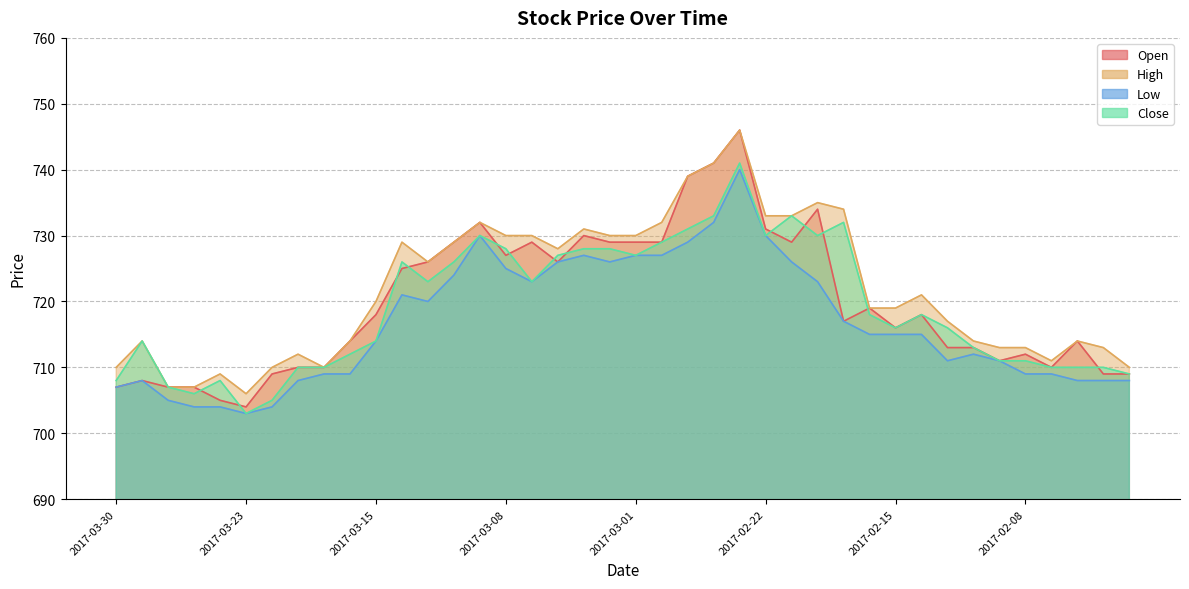

Rank the series at 2017-02-10 from lowest to highest value.

Low, Open, Close, High